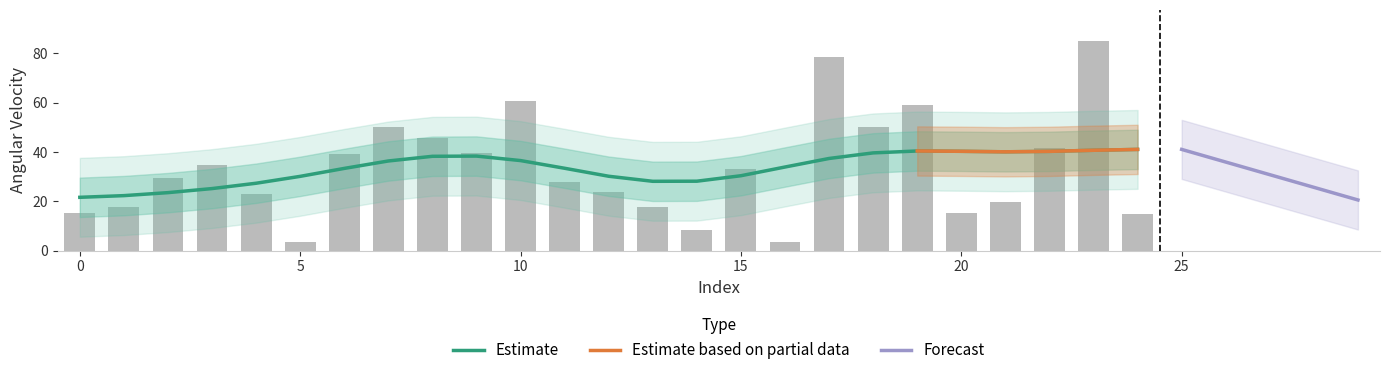

Rank the categories by value from highest to lowest.

23, 17, 10, 19, 18, 7, 8, 22, 9, 6, 3, 15, 2, 11, 12, 4, 21, 13, 1, 0, 20, 24, 14, 16, 5